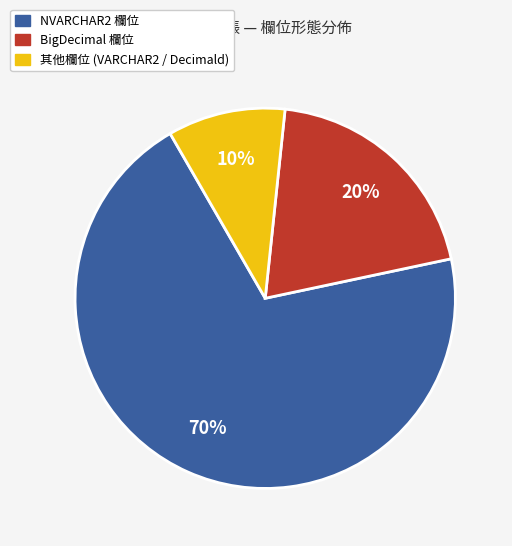

To the nearest percent, what is the difference between the largest and smallest slice percentages?

60%